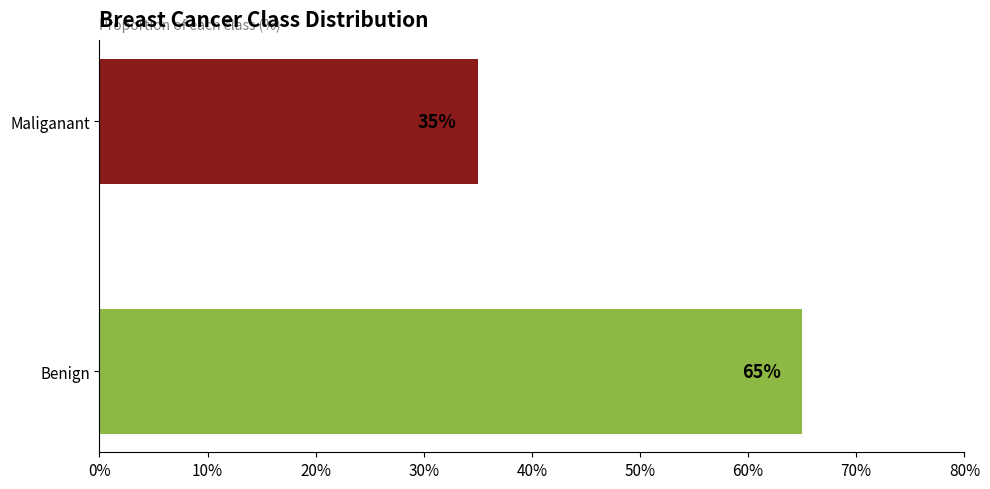

Reading bottom to top, extract all data points from this chart.

Benign=65	Maliganant=35